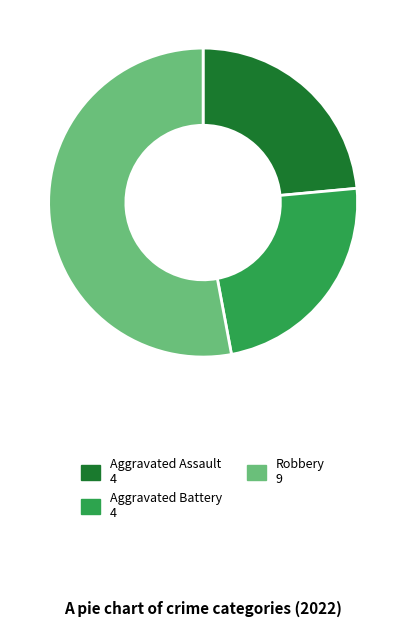

Does any single category account for the majority?

Yes